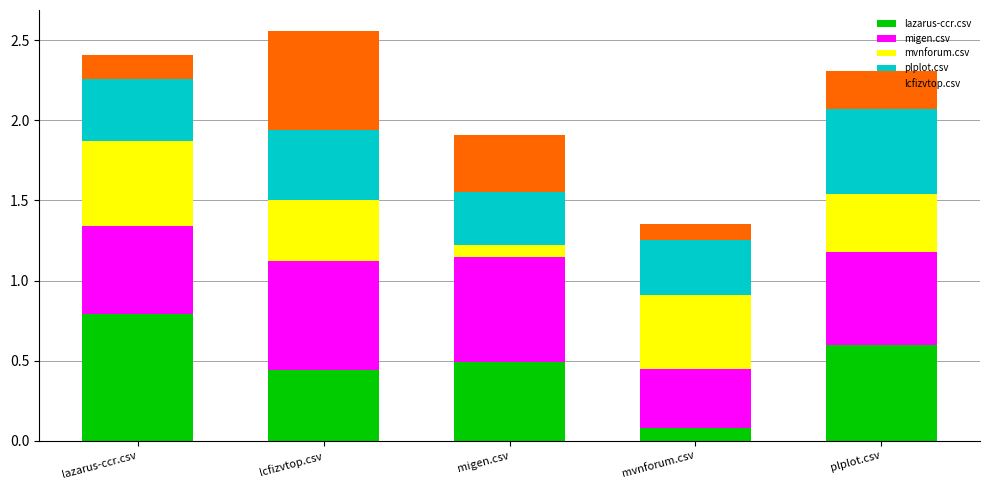

What is the total value across all series at lazarus-ccr.csv?

2.4